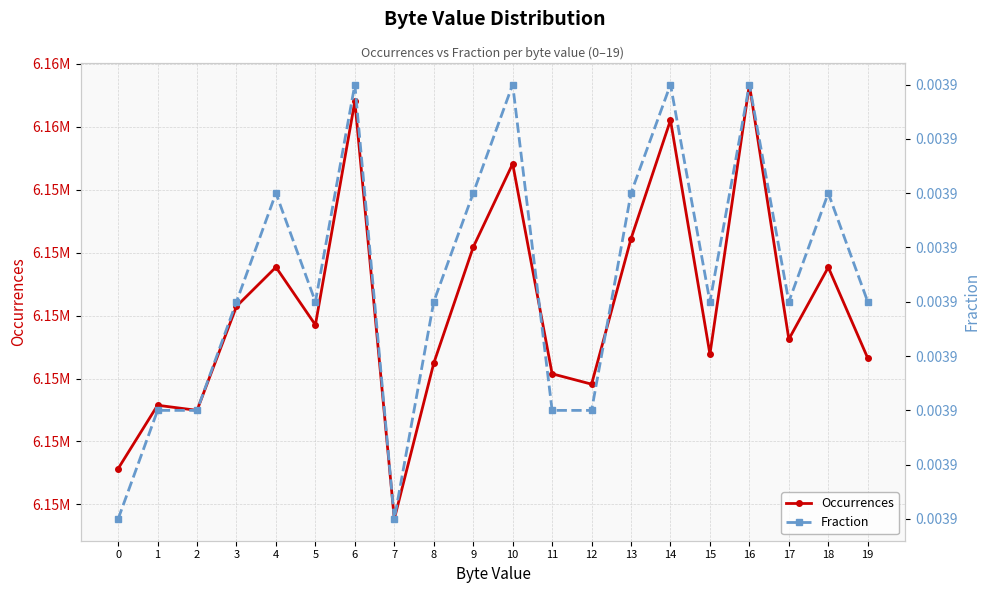

Is it true that Fraction equals 0.0 at 10?

False